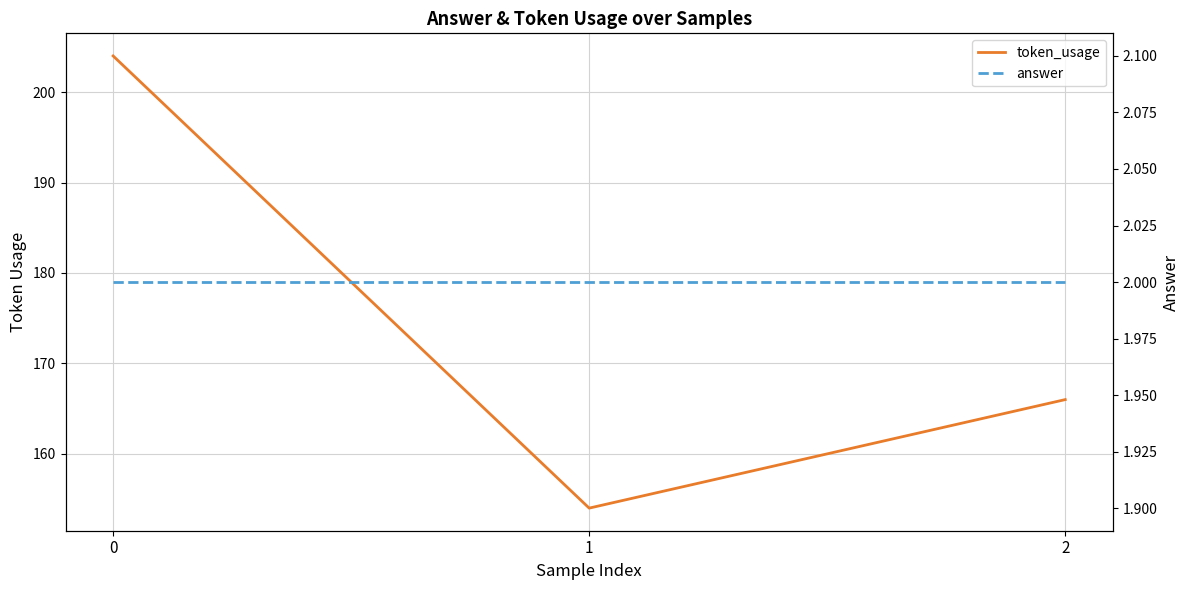

How many lines are shown in the chart?

2